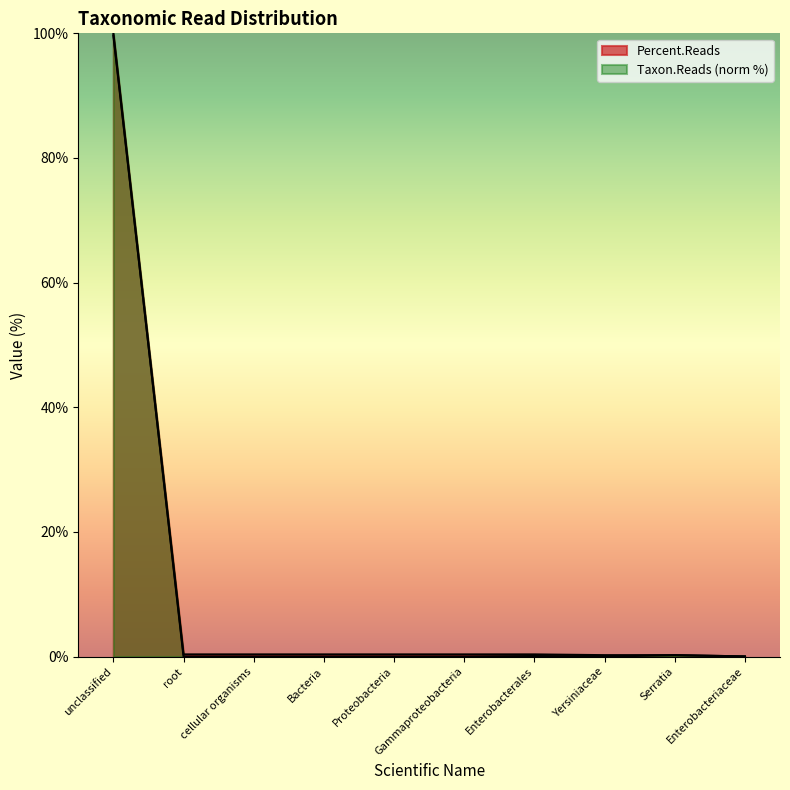

True or false: Taxon.Reads and Percent.Reads cross at least once.

True